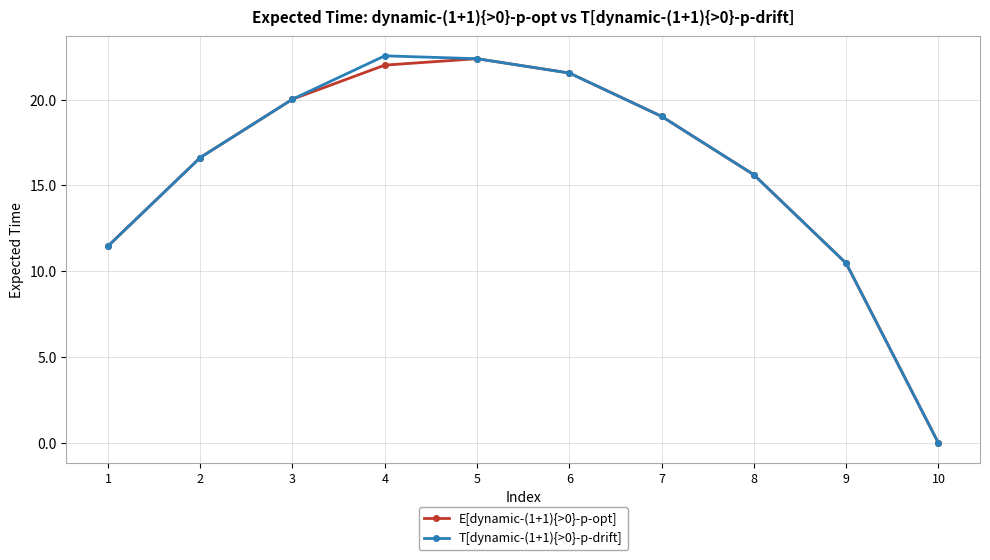

Is the value of E[dynamic-(1+1){>0}-p-opt] at 5 greater than the value of T[dynamic-(1+1){>0}-p-drift] at 1?

Yes